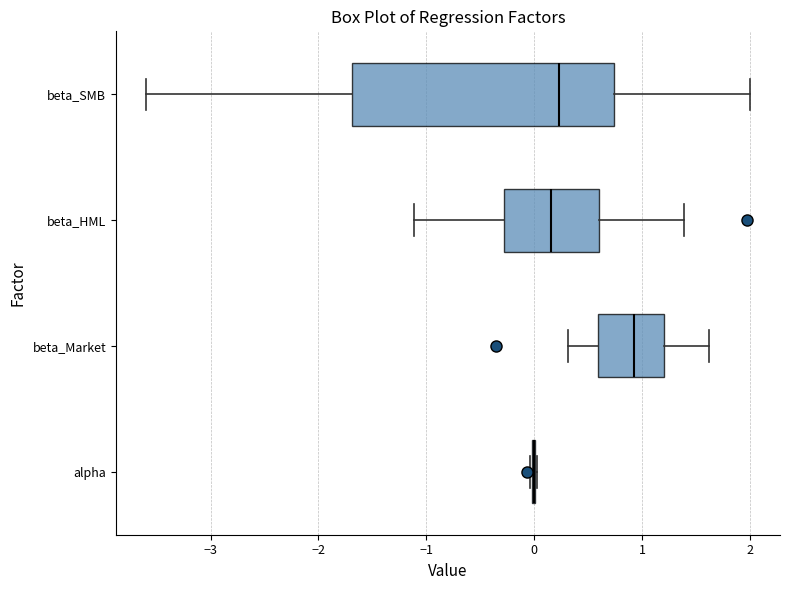

Reading bottom to top, transcribe this box plot: for each box, give where its median line is, the range the box spans, and where its two whiskers end, as read against the x-axis. The values are not printed on the chart, so give them approximately, as read against the axis.

alpha: box collapsed to a line at 0.0, whiskers 0.0 to 0.0
beta_Market: median 0.9, box 0.6 to 1.2, whiskers 0.3 to 1.6
beta_HML: median 0.2, box -0.3 to 0.6, whiskers -1.1 to 1.4
beta_SMB: median 0.2, box -1.7 to 0.7, whiskers -3.6 to 2.0